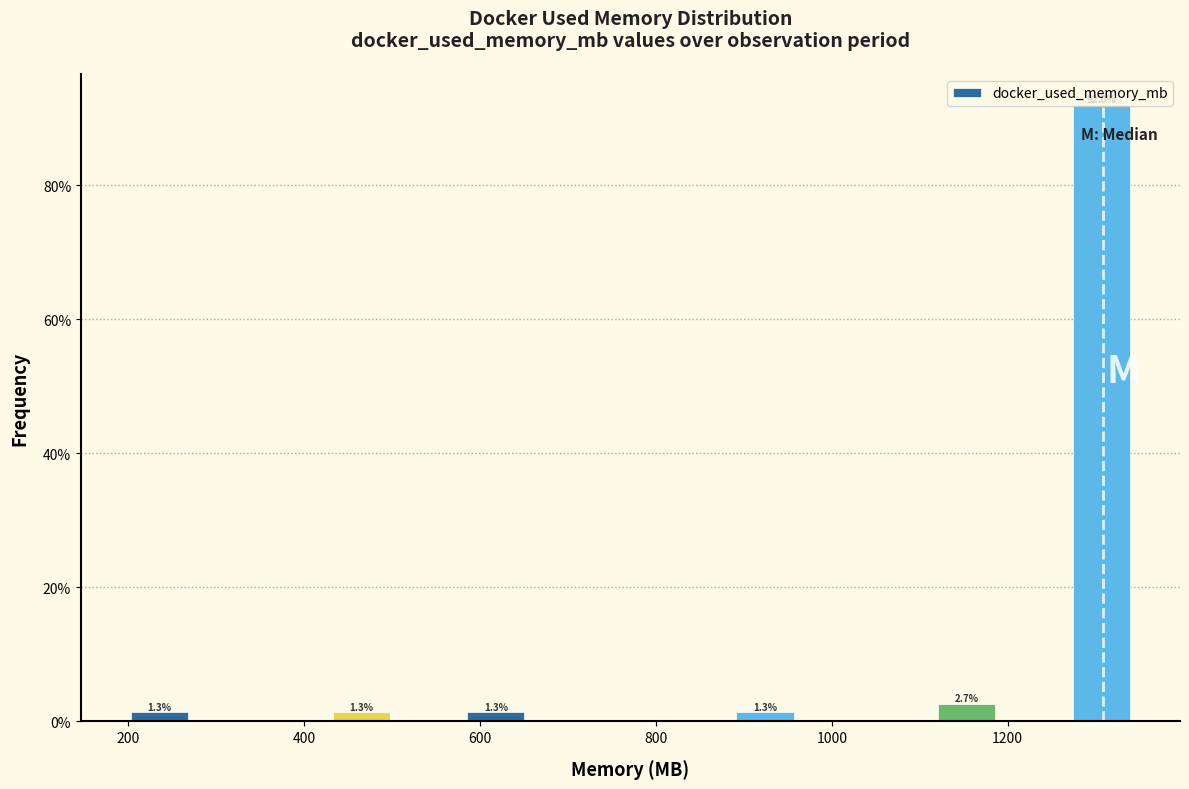

Read against the x-axis, roughly where is the centre of the tallest bar?

1300